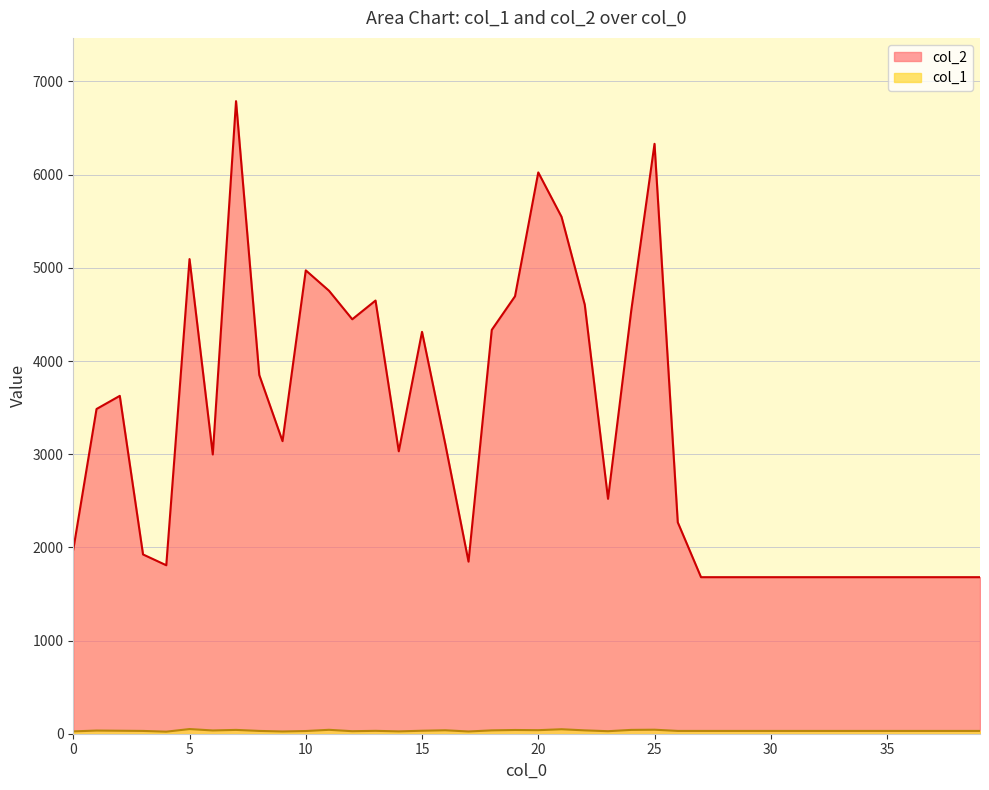

Is it true that col_2 equals 1680 at 39?

True